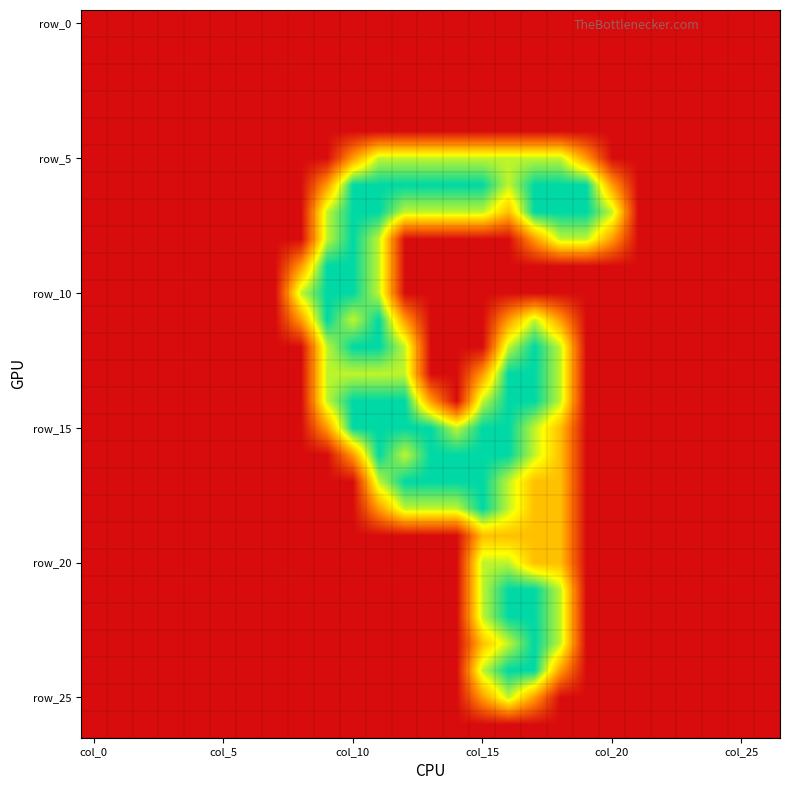

How many data points does each series have?

27